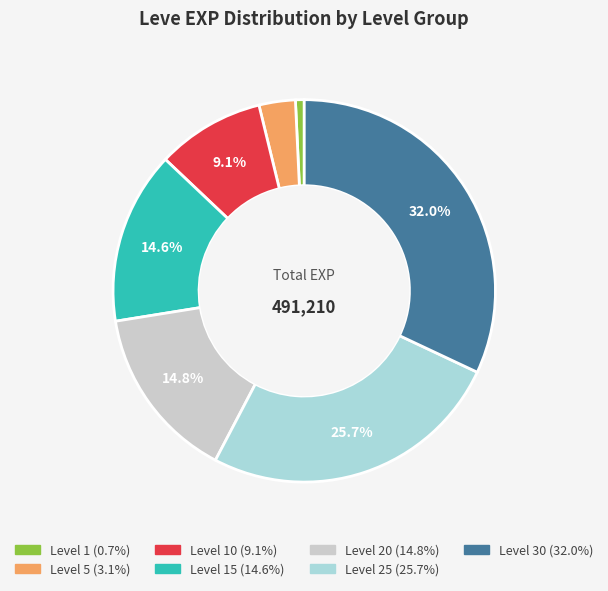

Is there any slice that represents more than half of the pie?

No